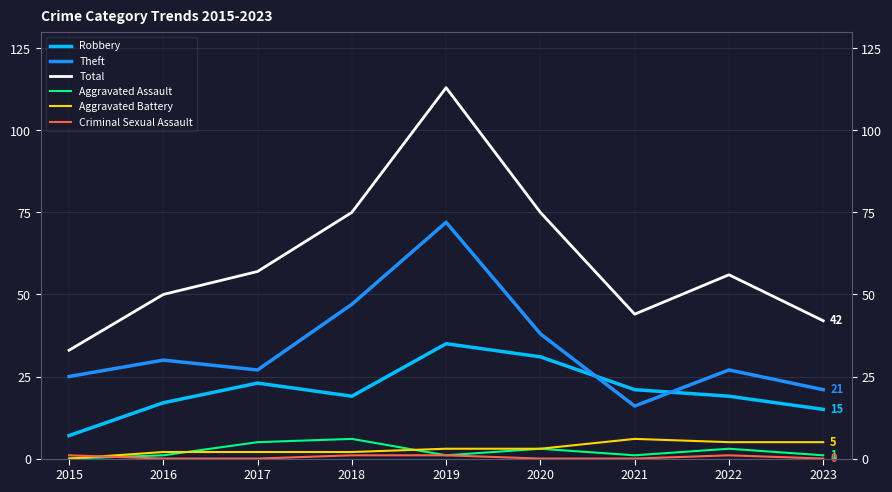

What is the total value across all series at 2016?

100